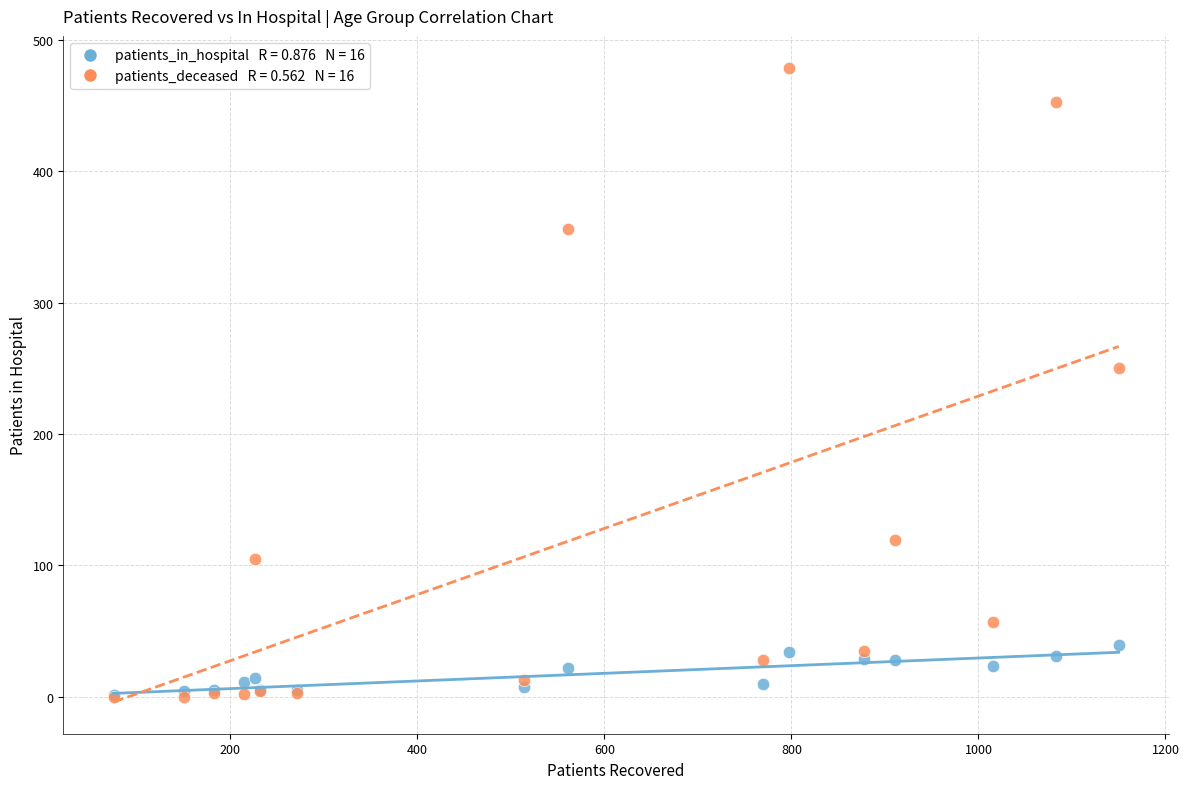

Across all series, what Y value is closest to 239?

250